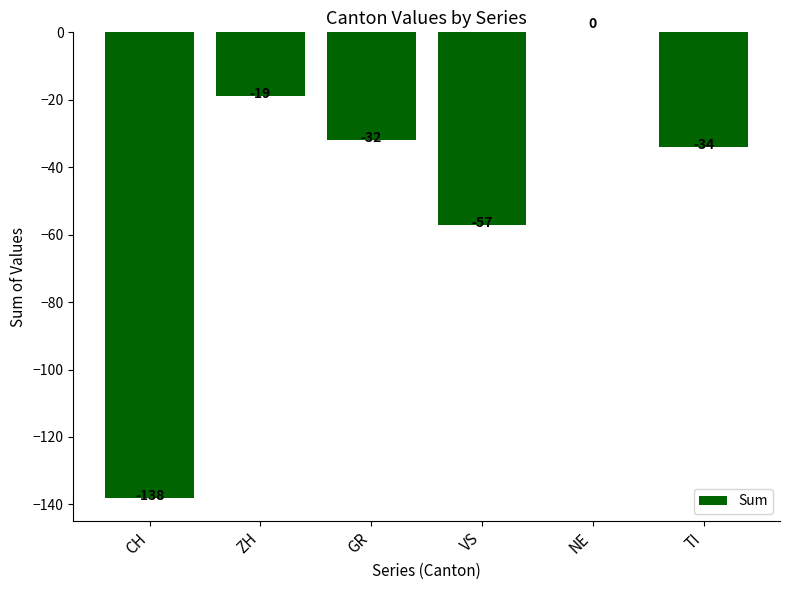

Which category has the highest value across all series?

NE